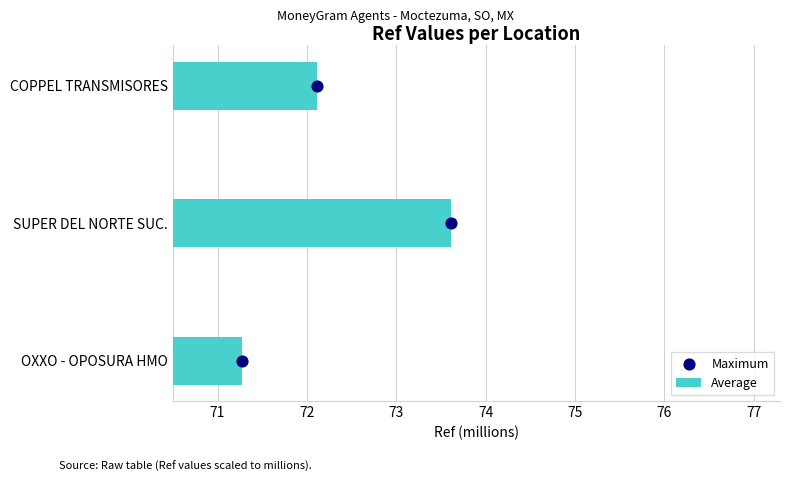

At how many categories does at least one series exceed 54?

3